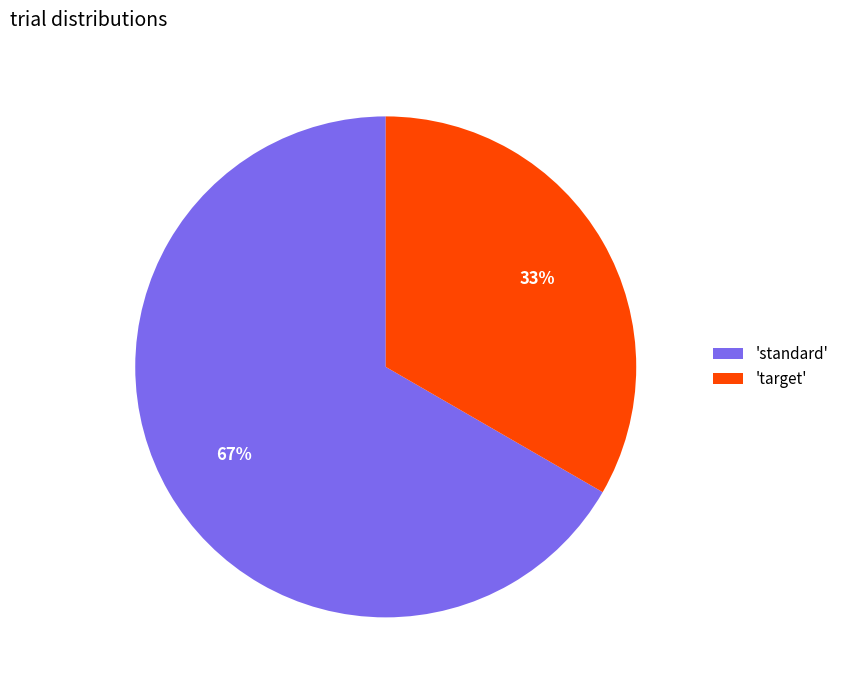

Is it true that 'target' is 21% of the pie?

False